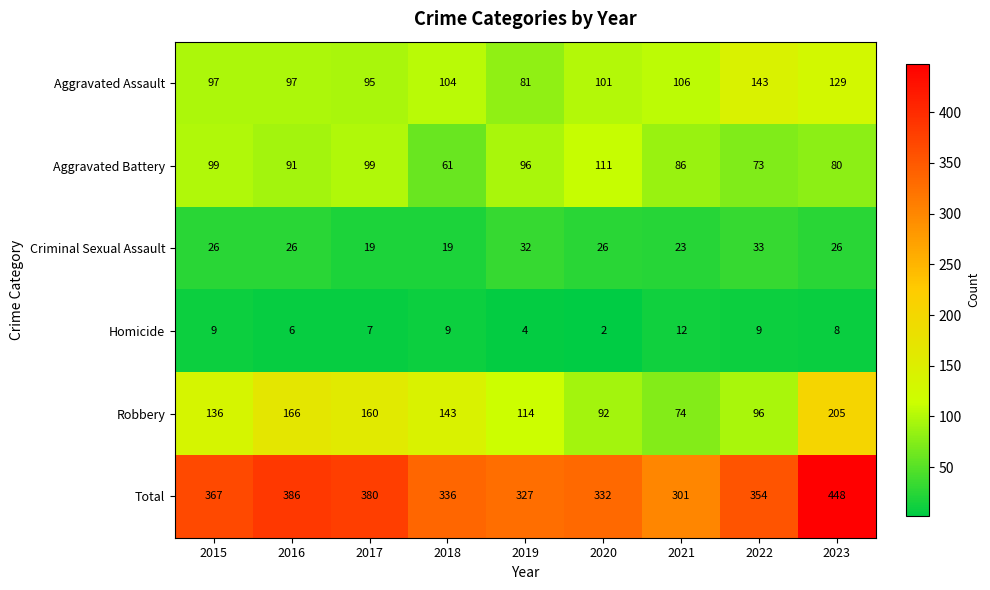

What is the difference between the highest and lowest values at 2017?

373